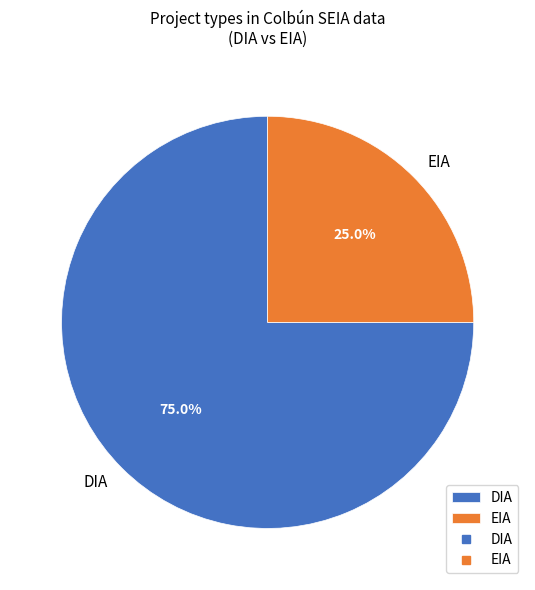

To the nearest percent, what is the difference between the largest and smallest slice percentages?

50%